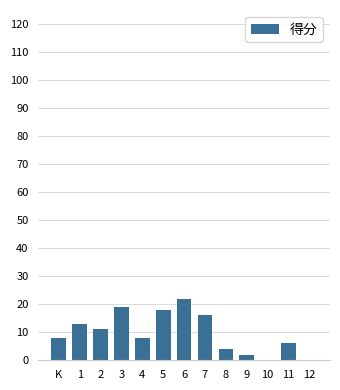

Count the number of data series in this chart.

1